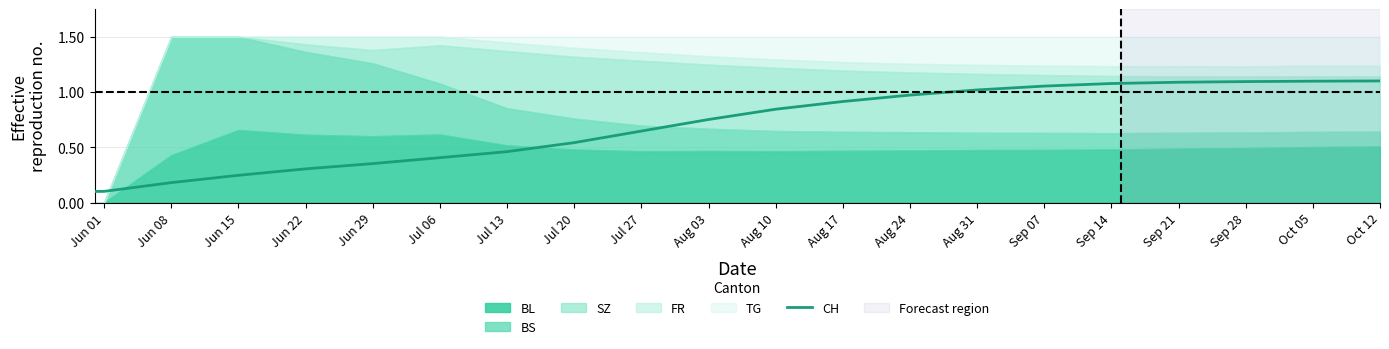

Is it true that CH equals 0.4 at Aug 03?

False